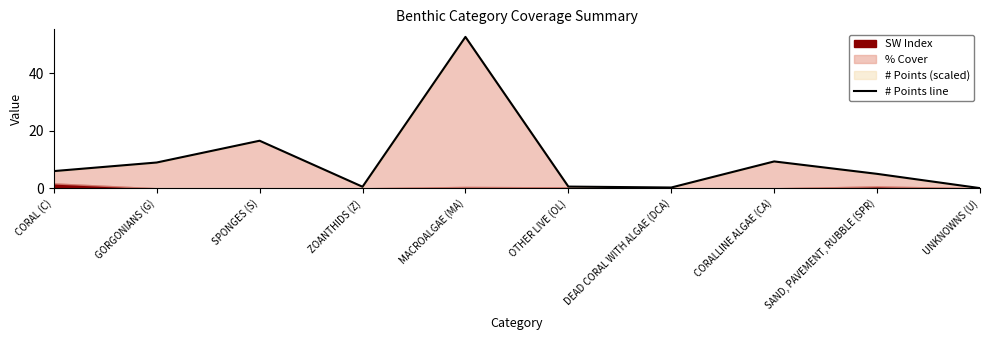

List the labels in order of value, smallest first.

UNKNOWNS (U), DEAD CORAL WITH ALGAE (DCA), ZOANTHIDS (Z), OTHER LIVE (OL), SAND, PAVEMENT, RUBBLE (SPR), CORAL (C), GORGONIANS (G), CORALLINE ALGAE (CA), SPONGES (S), MACROALGAE (MA)